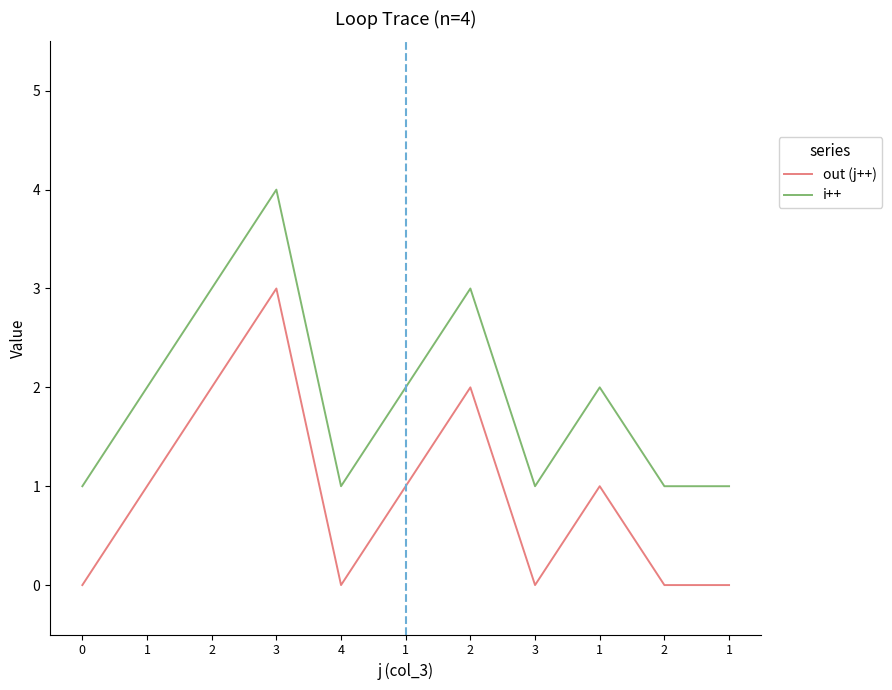

Reading left to right, extract all data points from this chart.

out (j++): 0=0	1=1	2=2	3=3	4=0	1=1	2=2	3=0	1=1	2=0	1=0
i++: 0=1	1=2	2=3	3=4	4=1	1=2	2=3	3=1	1=2	2=1	1=1